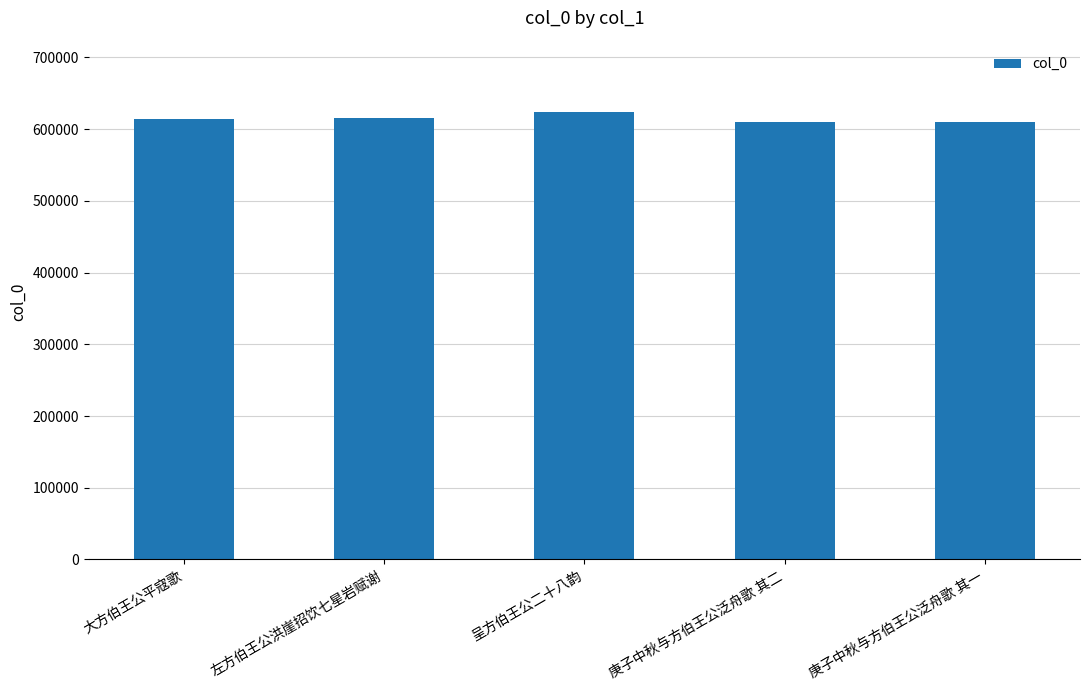

Approximately how many times larger is the value at 左方伯王公洪崖招饮七星岩赋谢 compared to 呈方伯王公二十八韵?

1.0